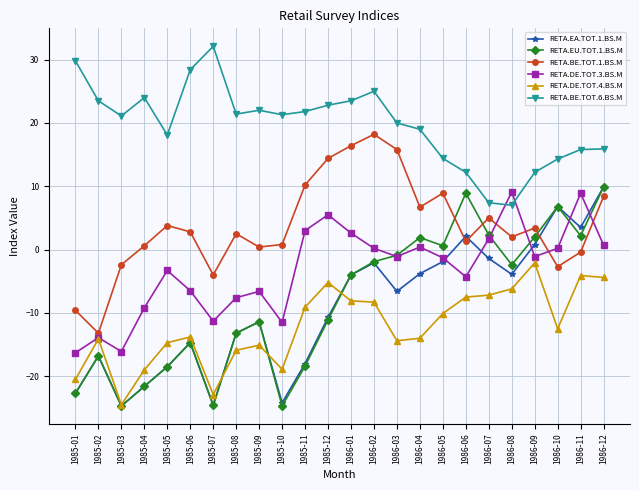

What are all the series names shown in the legend?

RETA.EA.TOT.1.BS.M, RETA.EU.TOT.1.BS.M, RETA.BE.TOT.1.BS.M, RETA.DE.TOT.3.BS.M, RETA.DE.TOT.4.BS.M, RETA.BE.TOT.6.BS.M